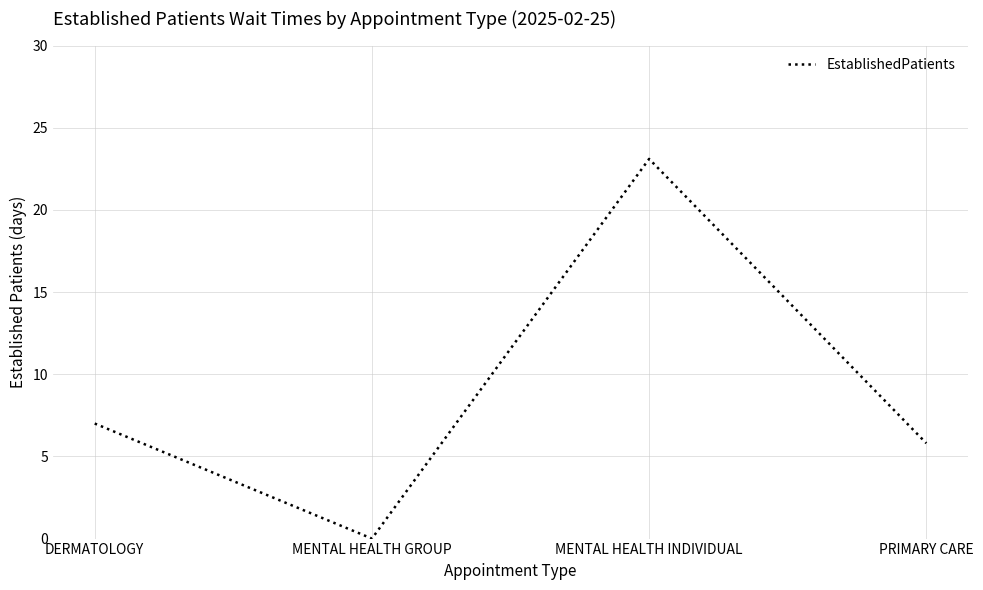

What is the difference between the maximum and minimum values?

23.1